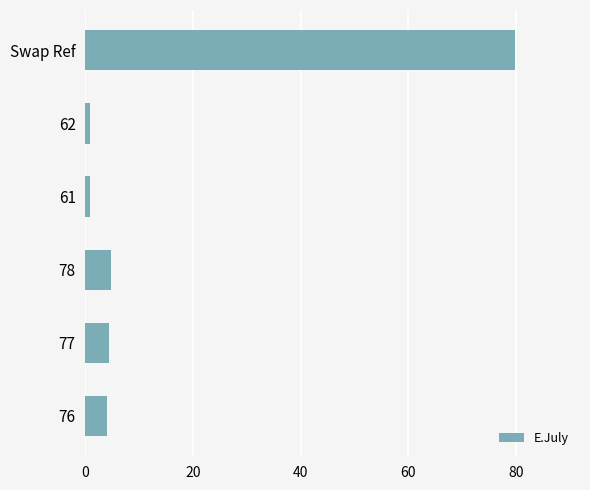

Does the chart contain stacked bars?

No